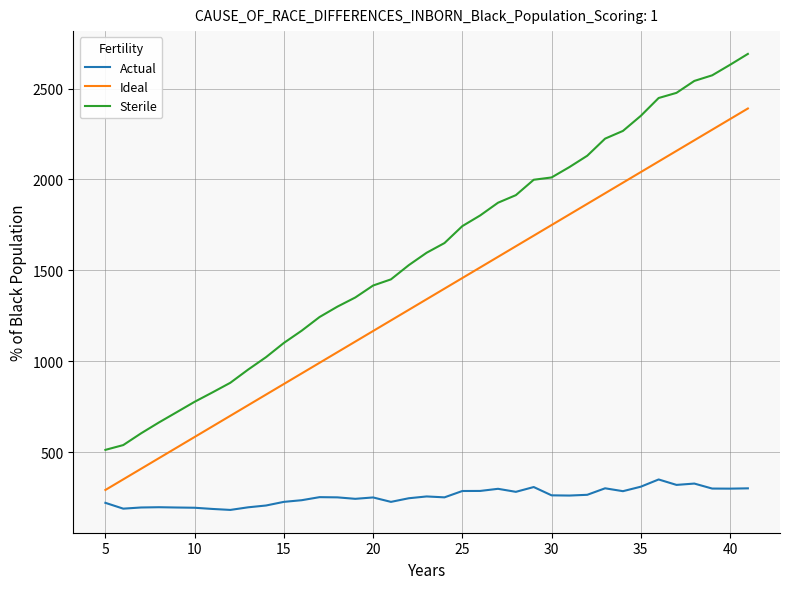

Which series has the widest spread of values?

Sterile